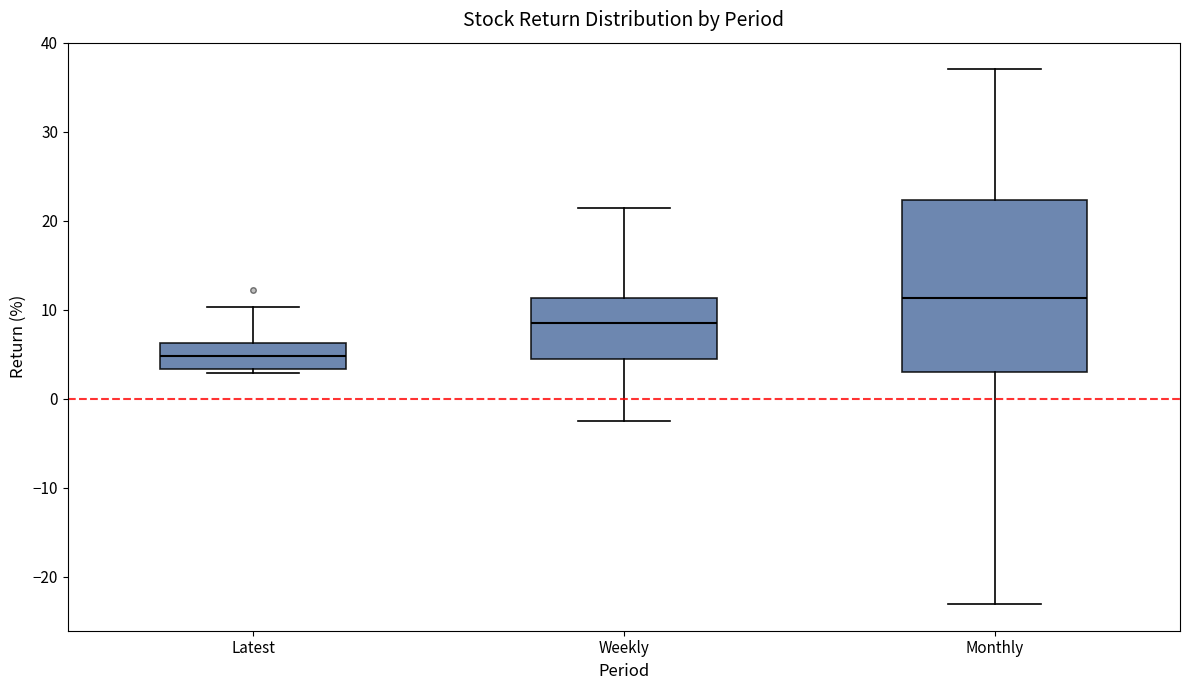

Reading left to right, transcribe this box plot: for each box, give where its median line is, the range the box spans, and where its two whiskers end, as read against the y-axis. The values are not printed on the chart, so give them approximately, as read against the axis.

Latest: median 5, box 3 to 6, whiskers 3 (just below the box's lower edge) to 10
Weekly: median 8, box 4 to 11, whiskers -2 to 21
Monthly: median 11, box 3 to 22, whiskers -23 to 37